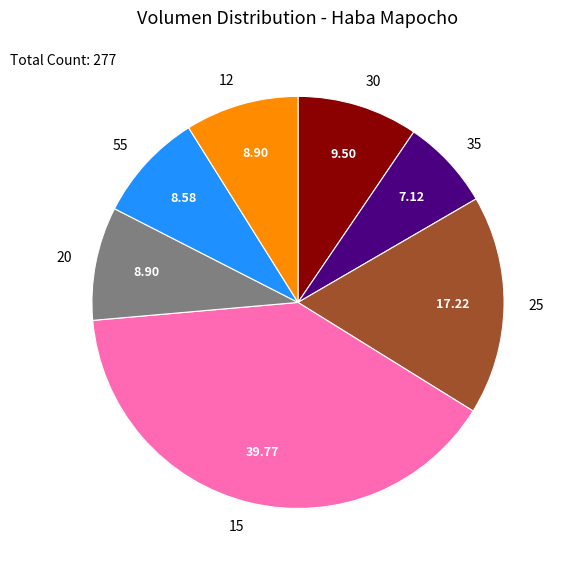

Which category has the smallest portion of the pie?

35